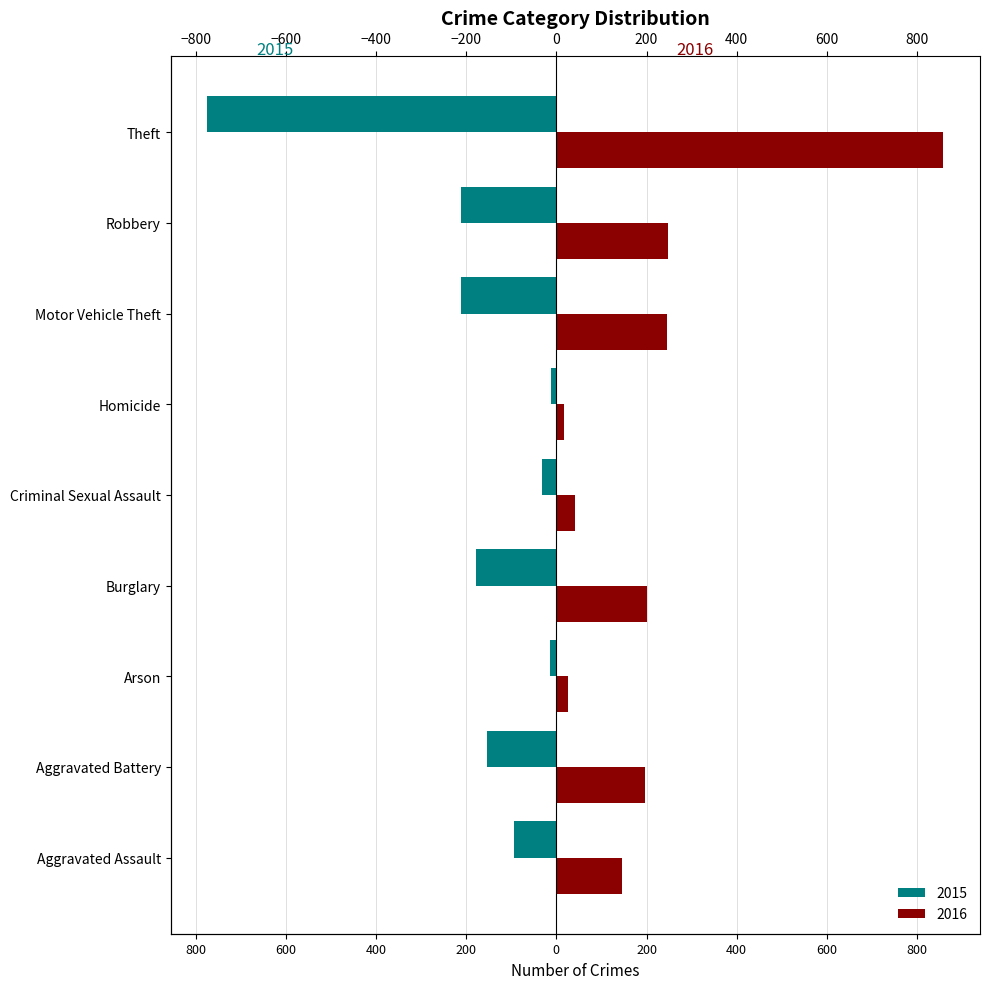

What is the smallest value displayed?

-774